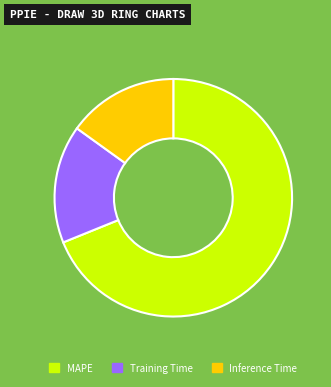

Is the sum of Training Time and Inference Time greater than half?

No